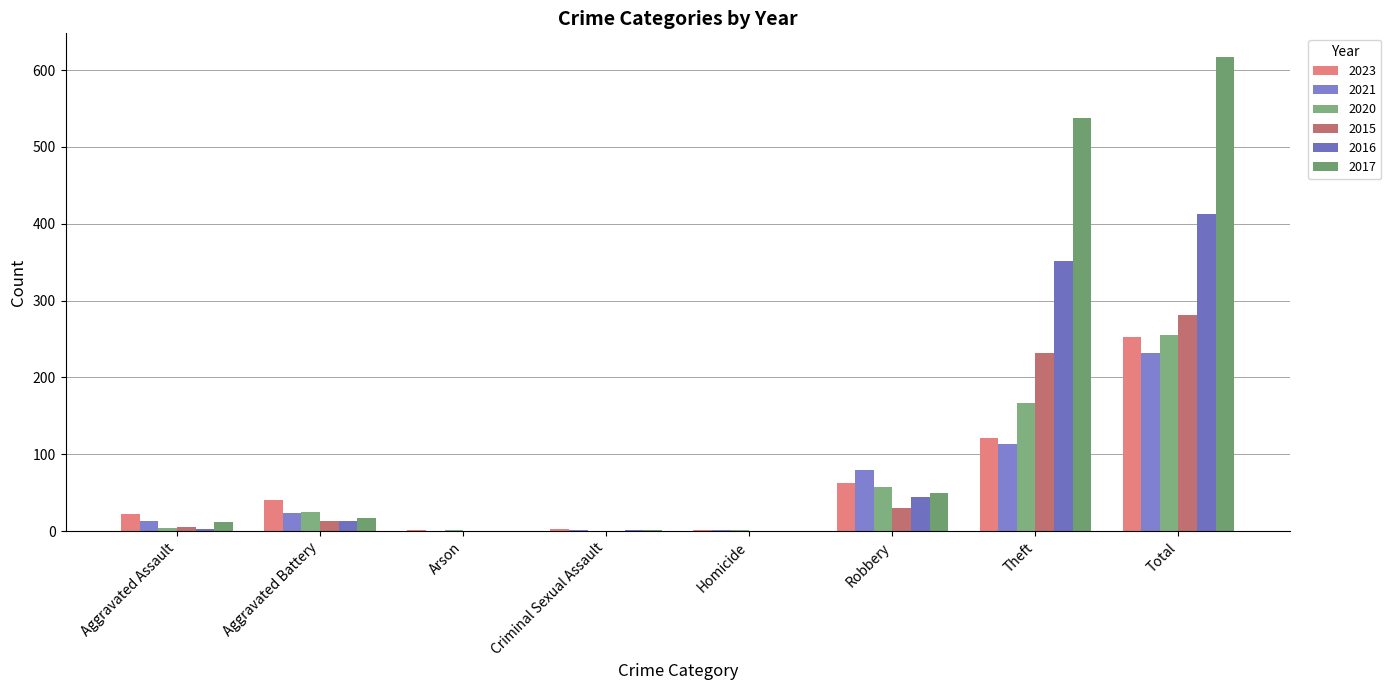

Reading right to left, extract all data points from this chart.

2023: 253	121	63	2	3	2	40	22
2021: 232	114	79	1	2	0	23	13
2020: 255	167	57	1	0	1	25	4
2015: 281	232	30	0	0	0	13	6
2016: 413	351	44	0	2	0	13	3
2017: 617	538	49	0	1	0	17	12